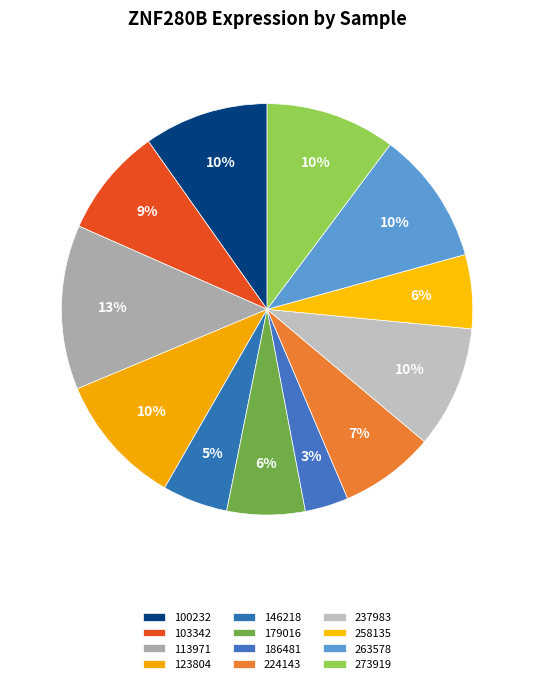

Which category has the biggest portion of the pie?

113971